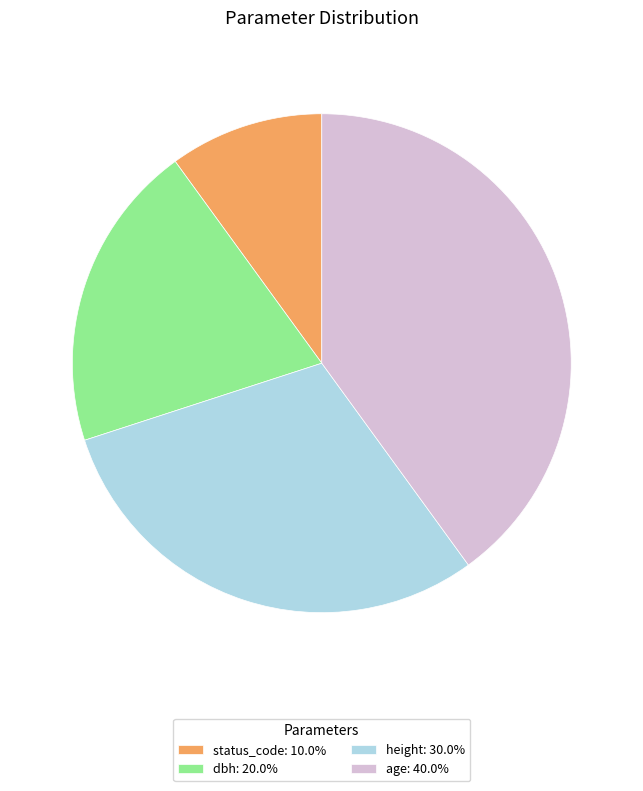

Which category has the biggest portion of the pie?

age